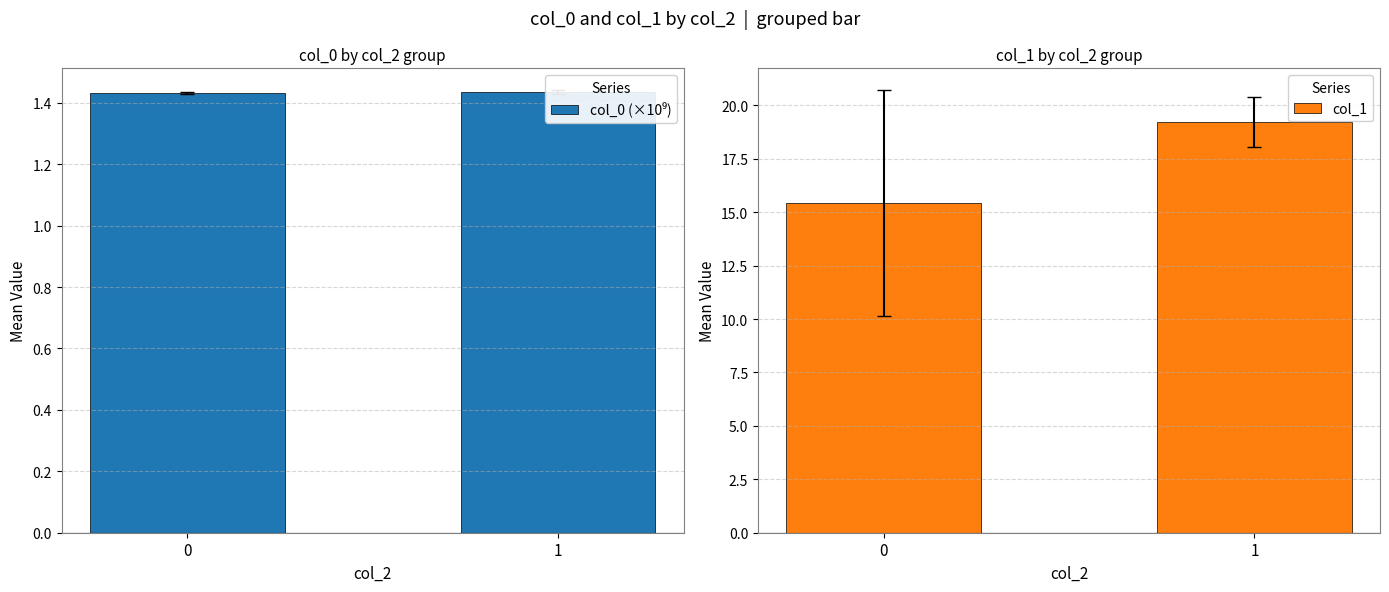

The value of col_1 at 1 is 19.2. True or false?

True